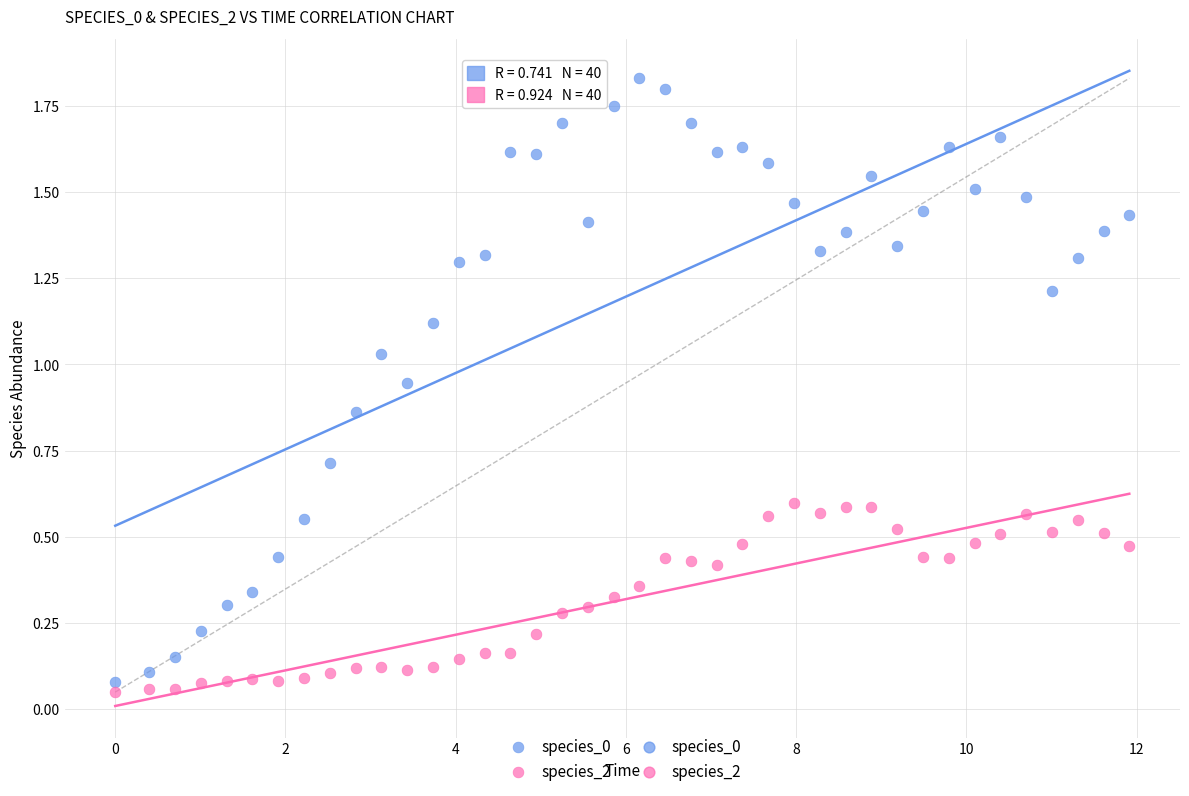

Which series has the widest spread of Y values?

species_0